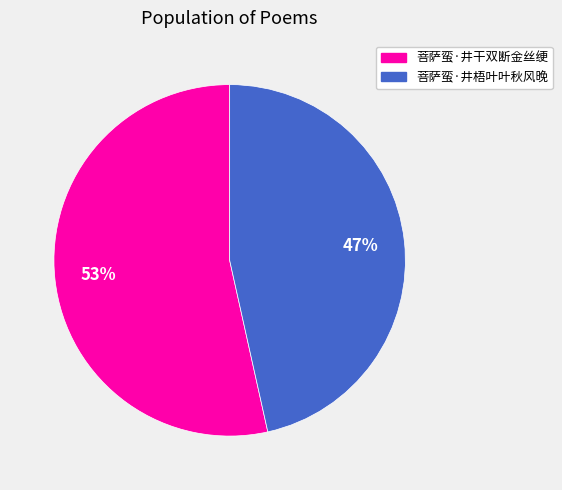

Which has a higher value, 菩萨蛮·井干双断金丝绠 or 菩萨蛮·井梧叶叶秋风晚?

菩萨蛮·井干双断金丝绠